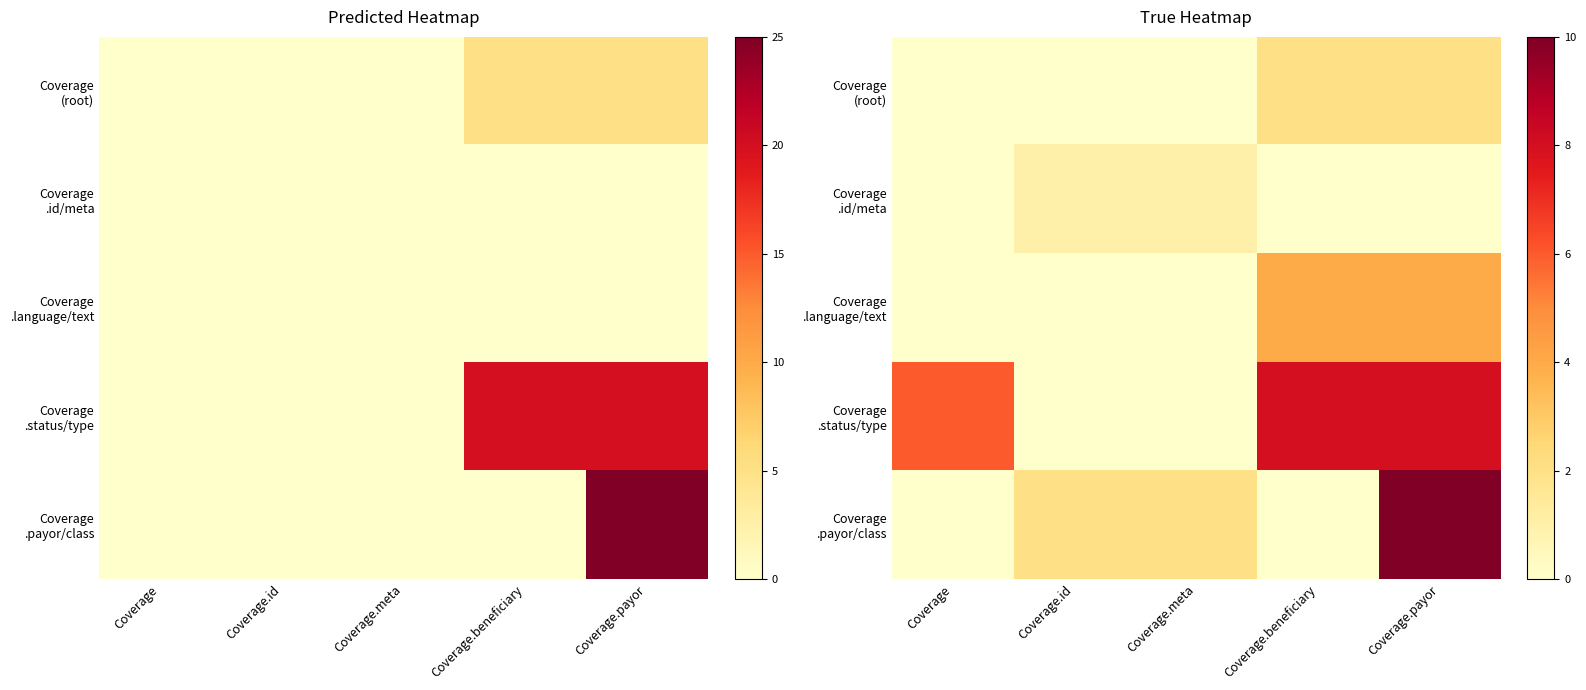

True or false: Coverage .language/text has a value of 1 at Coverage.payor.

False